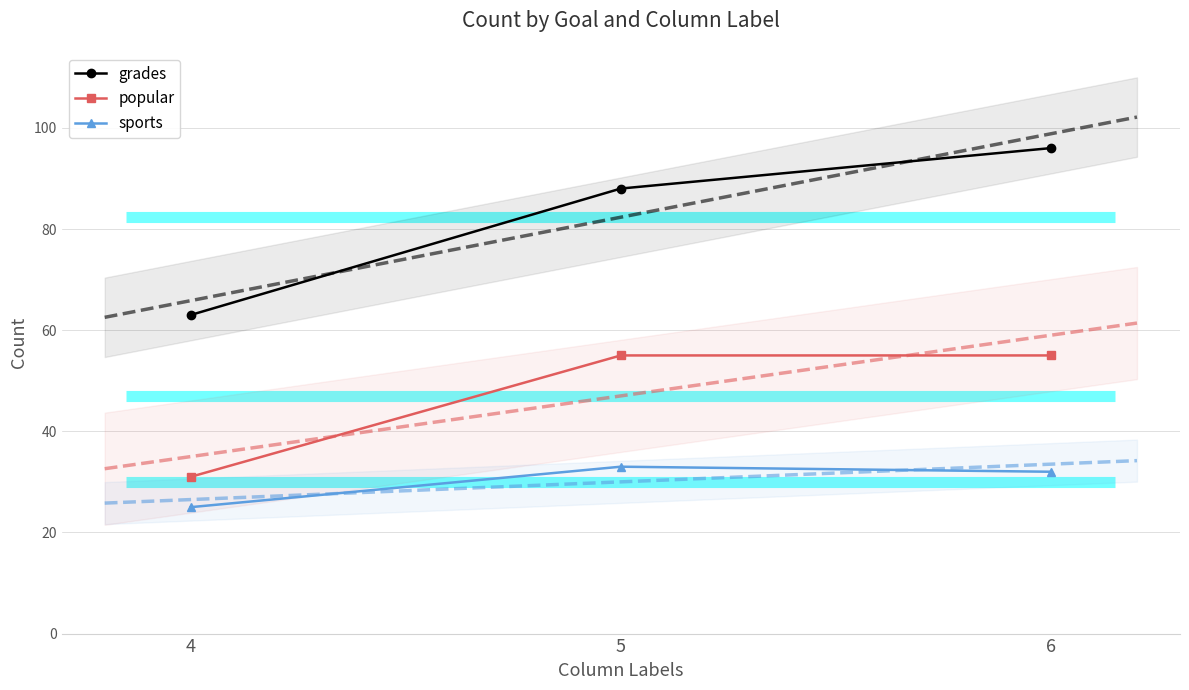

What is the difference between the maximum and minimum values in the grades series?

33